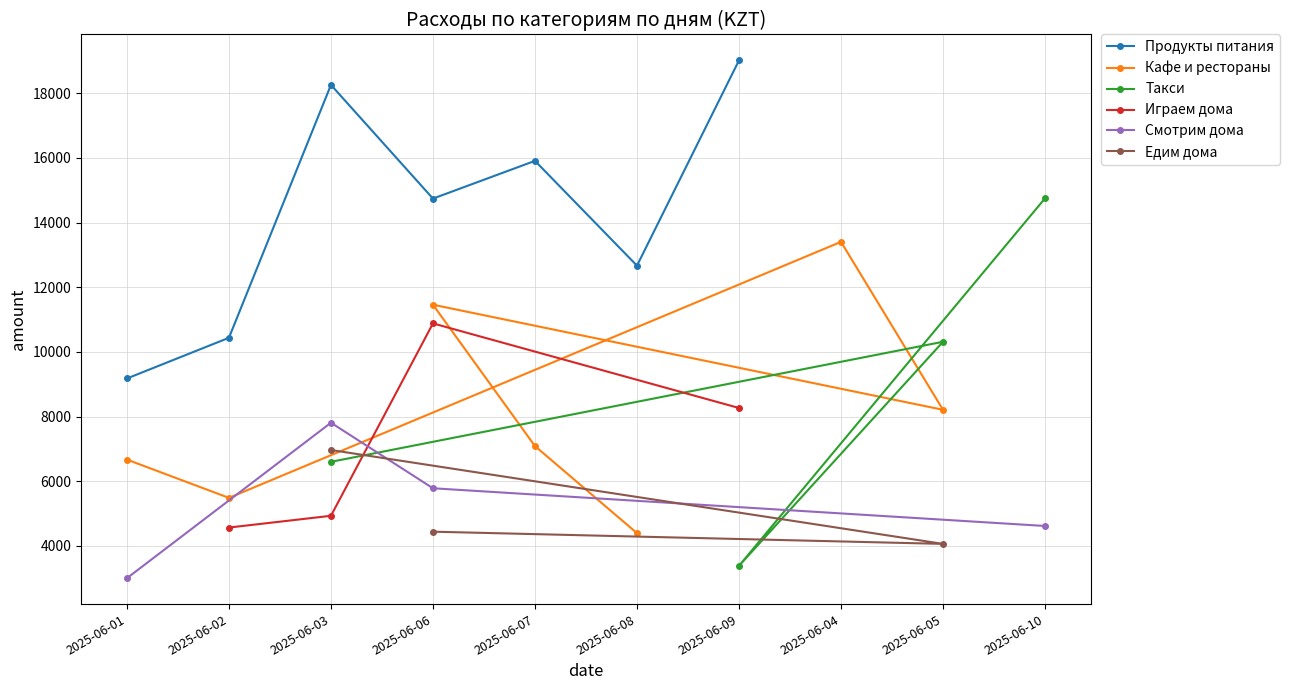

What is the maximum value for Продукты питания?

19019.3